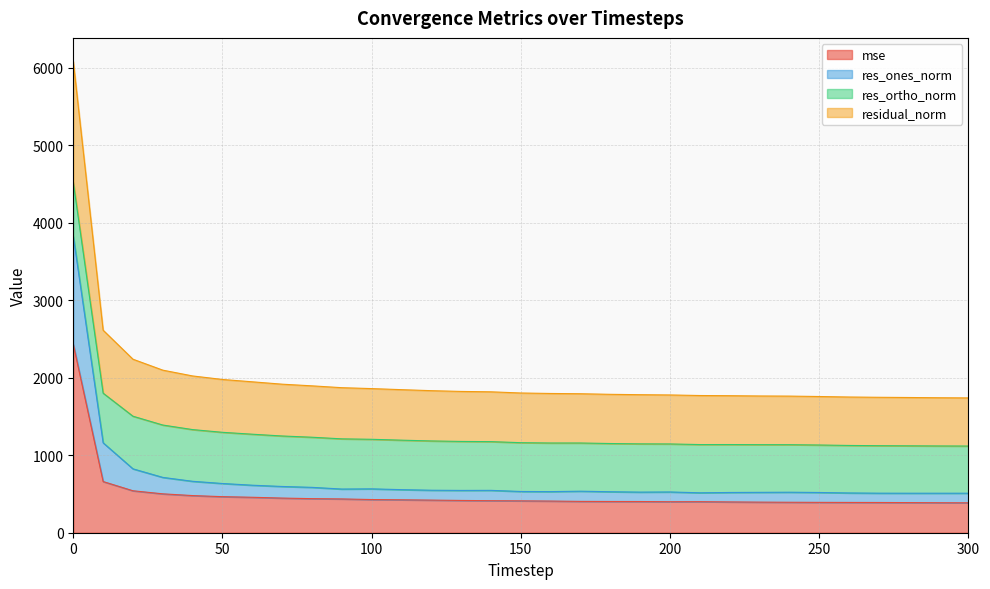

What is the total value across all series at 100?

1860.5